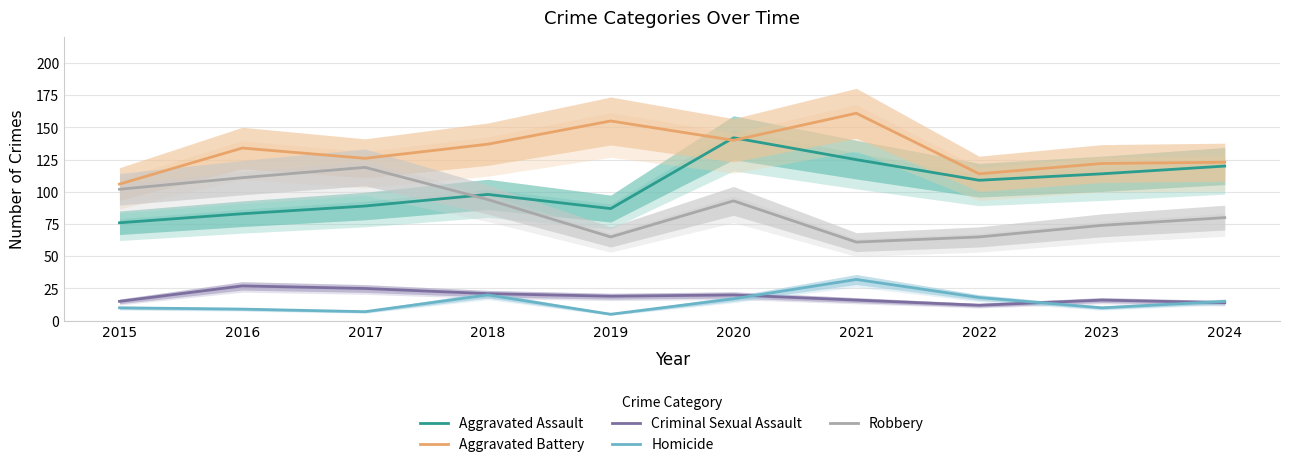

At which label is Aggravated Assault closest to 109?

2022